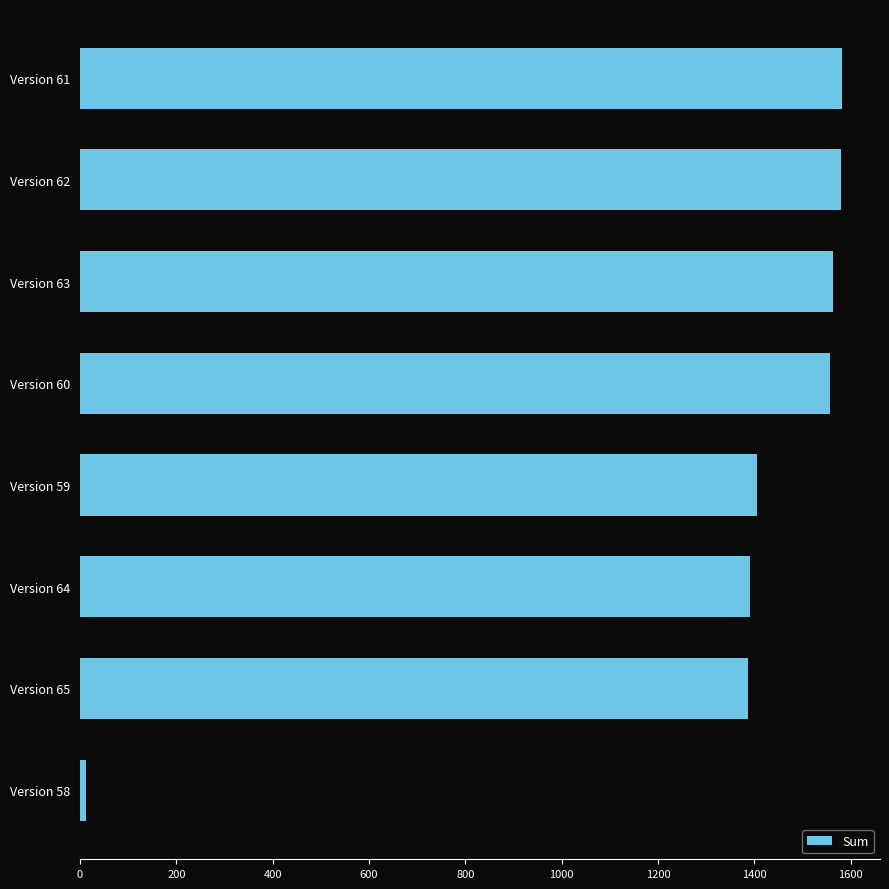

What is the label of the 1st bar from the top?

Version 61